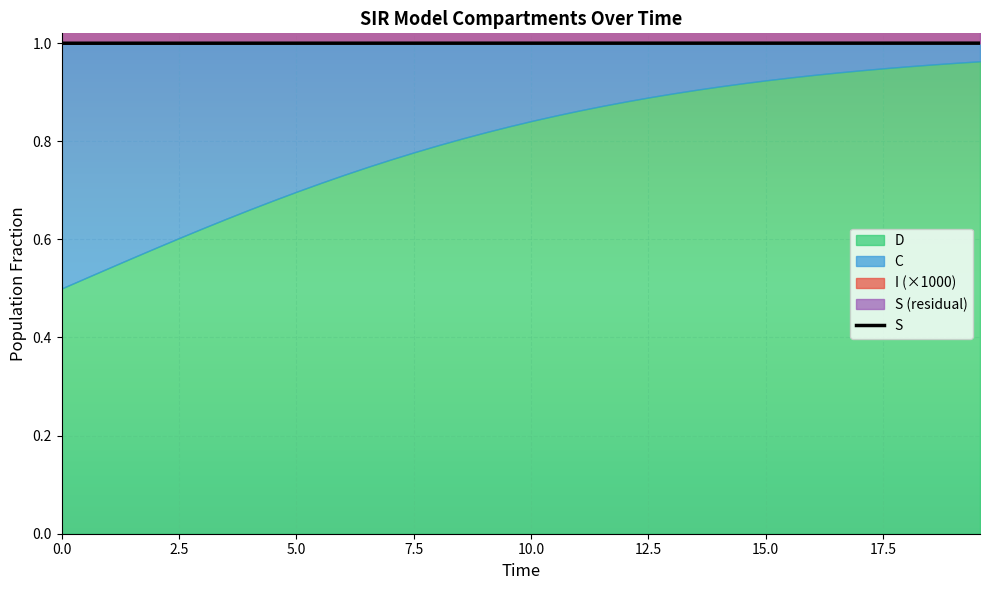

What is the value of the 40th point from the left?

1.0